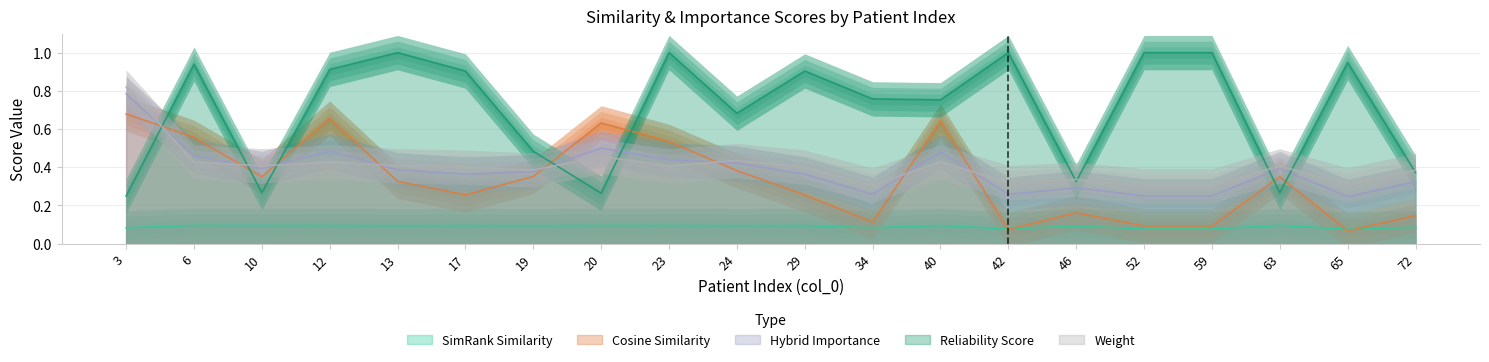

Which series has the largest range (max minus min)?

reliability_score